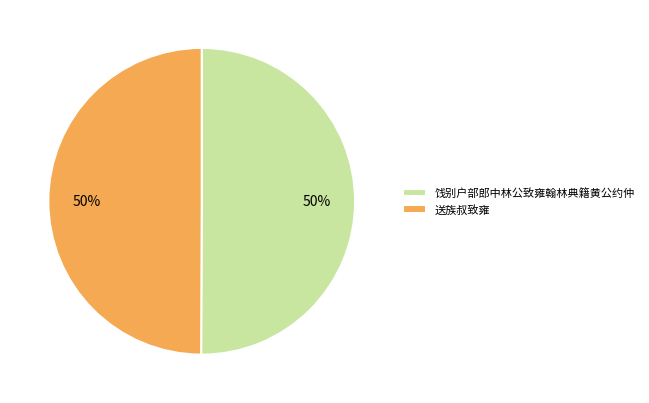

Do 送族叔致雍 and 饯别户部郎中林公致雍翰林典籍黄公约仲 together represent more than half of the pie?

Yes